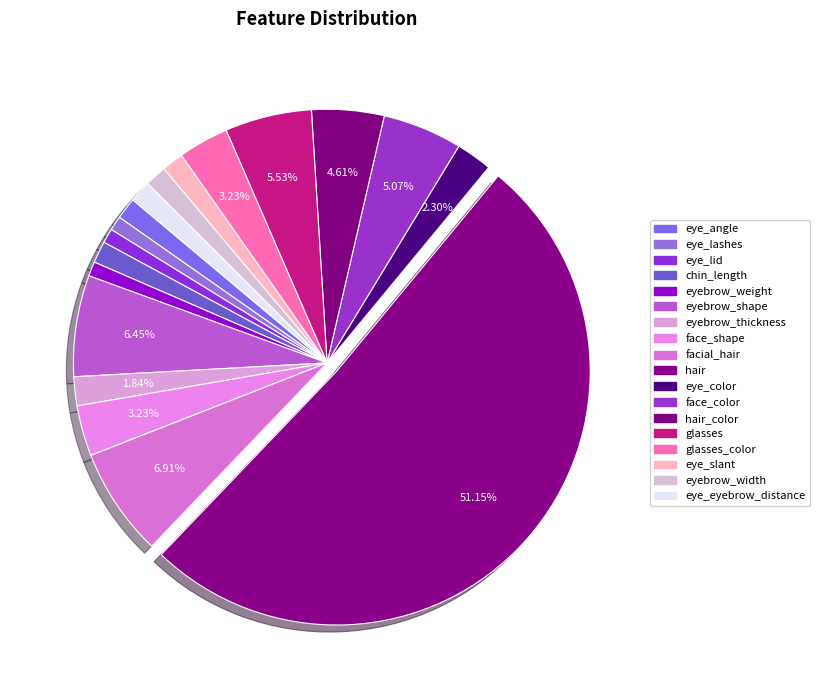

Count the number of slices in the pie.

18